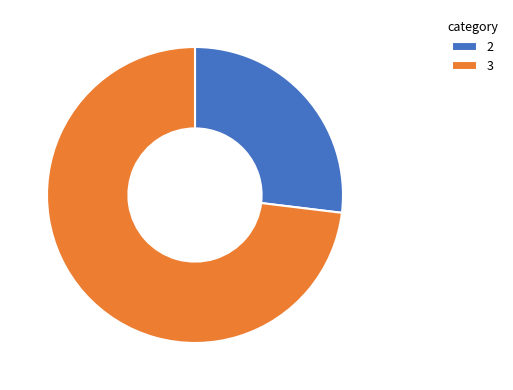

Which category has the smallest portion of the pie?

2